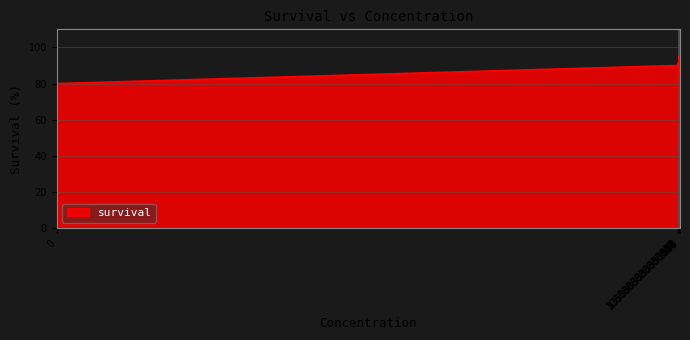

True or false: the data has more than 1 interior local peaks.

True